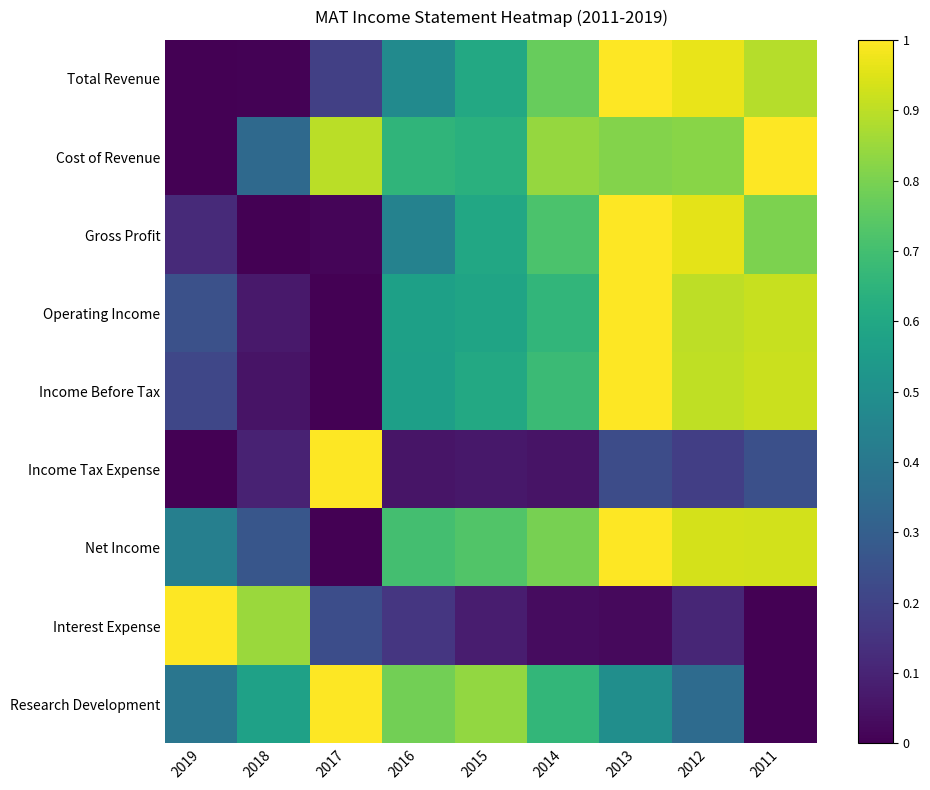

Reading right to left, extract all data points from this chart.

Total Revenue: 2011=0.9	2012=1.0	2013=1.0	2014=0.8	2015=0.6	2016=0.5	2017=0.2	2018=0.0	2019=0.0
Cost of Revenue: 2011=1.0	2012=0.8	2013=0.8	2014=0.8	2015=0.6	2016=0.7	2017=0.9	2018=0.3	2019=0.0
Gross Profit: 2011=0.8	2012=1.0	2013=1.0	2014=0.7	2015=0.6	2016=0.4	2017=0.0	2018=0.0	2019=0.1
Operating Income: 2011=0.9	2012=0.9	2013=1.0	2014=0.7	2015=0.6	2016=0.6	2017=0.0	2018=0.1	2019=0.2
Income Before Tax: 2011=0.9	2012=0.9	2013=1.0	2014=0.7	2015=0.6	2016=0.6	2017=0.0	2018=0.1	2019=0.2
Income Tax Expense: 2011=0.2	2012=0.2	2013=0.2	2014=0.1	2015=0.1	2016=0.1	2017=1.0	2018=0.1	2019=0.0
Net Income: 2011=0.9	2012=0.9	2013=1.0	2014=0.8	2015=0.7	2016=0.7	2017=0.0	2018=0.3	2019=0.4
Interest Expense: 2011=0.0	2012=0.1	2013=0.0	2014=0.0	2015=0.1	2016=0.2	2017=0.2	2018=0.8	2019=1.0
Research Development: 2011=0.0	2012=0.3	2013=0.5	2014=0.7	2015=0.8	2016=0.8	2017=1.0	2018=0.6	2019=0.4